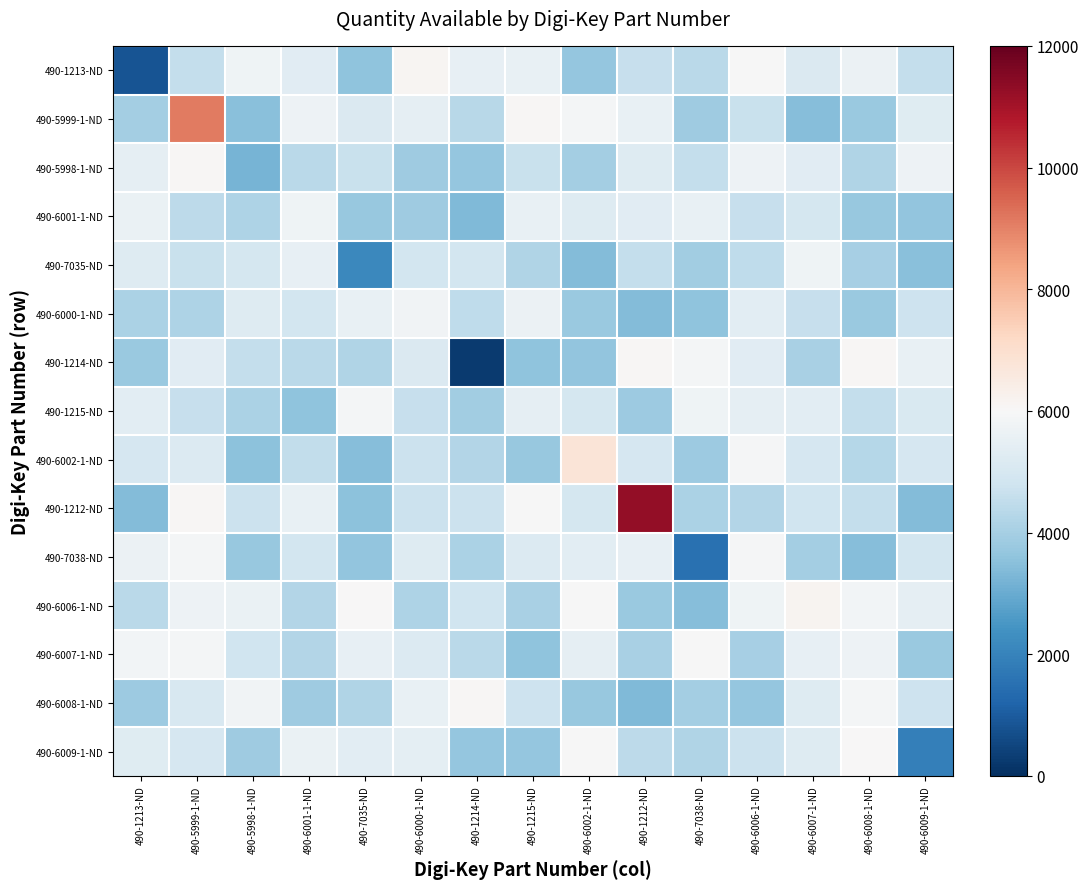

Reading left to right, what are all the values shown in this chart?

490-1213-ND: 490-1213-ND=810.0	490-5999-1-ND=4568.9	490-5998-1-ND=5763.3	490-6001-1-ND=5304.5	490-7035-ND=3588.0	490-6000-1-ND=6096.4	490-1214-ND=5486.0	490-1215-ND=5556.9	490-6002-1-ND=3684.6	490-1212-ND=4601.7	490-7038-ND=4375.2	490-6006-1-ND=5957.3	490-6007-1-ND=5152.3	490-6008-1-ND=5661.4	490-6009-1-ND=4581.8
490-5999-1-ND: 490-1213-ND=3966.7	490-5999-1-ND=9140.0	490-5998-1-ND=3501.6	490-6001-1-ND=5675.2	490-7035-ND=5117.5	490-6000-1-ND=5477.3	490-1214-ND=4328.9	490-1215-ND=6082.3	490-6002-1-ND=5861.6	490-1212-ND=5535.1	490-7038-ND=3873.9	490-6006-1-ND=4648.2	490-6007-1-ND=3444.7	490-6008-1-ND=3759.1	490-6009-1-ND=5263.8
490-5998-1-ND: 490-1213-ND=5439.4	490-5999-1-ND=6073.3	490-5998-1-ND=3228.0	490-6001-1-ND=4374.2	490-7035-ND=4656.2	490-6000-1-ND=3859.2	490-1214-ND=3689.7	490-1215-ND=4673.7	490-6002-1-ND=3965.7	490-1212-ND=5226.1	490-7038-ND=4564.0	490-6006-1-ND=5689.6	490-6007-1-ND=5312.8	490-6008-1-ND=4208.9	490-6009-1-ND=5688.4
490-6001-1-ND: 490-1213-ND=5610.1	490-5999-1-ND=4422.7	490-5998-1-ND=4140.5	490-6001-1-ND=5732.0	490-7035-ND=3717.7	490-6000-1-ND=3888.9	490-1214-ND=3341.0	490-1215-ND=5559.4	490-6002-1-ND=5212.0	490-1212-ND=5326.7	490-7038-ND=5541.7	490-6006-1-ND=4626.0	490-6007-1-ND=4938.5	490-6008-1-ND=3717.8	490-6009-1-ND=3645.9
490-7035-ND: 490-1213-ND=5222.1	490-5999-1-ND=4660.6	490-5998-1-ND=4928.5	490-6001-1-ND=5497.0	490-7035-ND=2117.0	490-6000-1-ND=4895.3	490-1214-ND=4911.4	490-1215-ND=4185.0	490-6002-1-ND=3407.7	490-1212-ND=4562.8	490-7038-ND=3930.7	490-6006-1-ND=4482.6	490-6007-1-ND=5748.6	490-6008-1-ND=3985.7	490-6009-1-ND=3485.9
490-6000-1-ND: 490-1213-ND=4120.7	490-5999-1-ND=4155.5	490-5998-1-ND=5203.6	490-6001-1-ND=4905.2	490-7035-ND=5550.8	490-6000-1-ND=5784.0	490-1214-ND=4476.5	490-1215-ND=5636.5	490-6002-1-ND=3795.2	490-1212-ND=3384.6	490-7038-ND=3576.3	490-6006-1-ND=5375.6	490-6007-1-ND=4634.4	490-6008-1-ND=3778.9	490-6009-1-ND=4745.8
490-1214-ND: 490-1213-ND=3753.4	490-5999-1-ND=5301.5	490-5998-1-ND=4589.6	490-6001-1-ND=4404.3	490-7035-ND=4178.0	490-6000-1-ND=5113.6	490-1214-ND=238.0	490-1215-ND=3569.4	490-6002-1-ND=3655.8	490-1212-ND=6057.3	490-7038-ND=5905.6	490-6006-1-ND=5311.2	490-6007-1-ND=4076.6	490-6008-1-ND=6078.0	490-6009-1-ND=5536.1
490-1215-ND: 490-1213-ND=5360.1	490-5999-1-ND=4598.8	490-5998-1-ND=4094.7	490-6001-1-ND=3594.3	490-7035-ND=5888.6	490-6000-1-ND=4617.0	490-1214-ND=3895.9	490-1215-ND=5448.0	490-6002-1-ND=4968.3	490-1212-ND=3823.1	490-7038-ND=5757.7	490-6006-1-ND=5478.5	490-6007-1-ND=5367.4	490-6008-1-ND=4549.6	490-6009-1-ND=5105.2
490-6002-1-ND: 490-1213-ND=4982.2	490-5999-1-ND=5169.3	490-5998-1-ND=3560.3	490-6001-1-ND=4503.3	490-7035-ND=3438.4	490-6000-1-ND=4725.8	490-1214-ND=4258.7	490-1215-ND=3731.3	490-6002-1-ND=6796.0	490-1212-ND=4992.3	490-7038-ND=3805.5	490-6006-1-ND=5952.6	490-6007-1-ND=4973.5	490-6008-1-ND=4307.1	490-6009-1-ND=5001.6
490-1212-ND: 490-1213-ND=3384.9	490-5999-1-ND=6047.8	490-5998-1-ND=4692.5	490-6001-1-ND=5547.5	490-7035-ND=3555.4	490-6000-1-ND=4704.9	490-1214-ND=4716.4	490-1215-ND=5988.8	490-6002-1-ND=4947.0	490-1212-ND=11291.0	490-7038-ND=4079.7	490-6006-1-ND=4263.6	490-6007-1-ND=4801.7	490-6008-1-ND=4569.0	490-6009-1-ND=3381.5
490-7038-ND: 490-1213-ND=5671.4	490-5999-1-ND=5870.2	490-5998-1-ND=3719.1	490-6001-1-ND=4896.6	490-7035-ND=3629.0	490-6000-1-ND=5233.0	490-1214-ND=4120.3	490-1215-ND=5196.5	490-6002-1-ND=5388.8	490-1212-ND=5507.4	490-7038-ND=1535.0	490-6006-1-ND=5926.7	490-6007-1-ND=3975.1	490-6008-1-ND=3426.5	490-6009-1-ND=4899.0
490-6006-1-ND: 490-1213-ND=4375.5	490-5999-1-ND=5681.4	490-5998-1-ND=5620.1	490-6001-1-ND=4222.5	490-7035-ND=6031.7	490-6000-1-ND=4147.9	490-1214-ND=4785.7	490-1215-ND=4048.4	490-6002-1-ND=5983.7	490-1212-ND=3788.4	490-7038-ND=3447.8	490-6006-1-ND=5735.0	490-6007-1-ND=6144.0	490-6008-1-ND=5857.5	490-6009-1-ND=5450.3
490-6007-1-ND: 490-1213-ND=5855.0	490-5999-1-ND=5862.5	490-5998-1-ND=4796.5	490-6001-1-ND=4219.1	490-7035-ND=5516.9	490-6000-1-ND=5202.9	490-1214-ND=4383.3	490-1215-ND=3588.8	490-6002-1-ND=5445.2	490-1212-ND=4066.9	490-7038-ND=5985.9	490-6006-1-ND=4005.7	490-6007-1-ND=5514.0	490-6008-1-ND=5685.1	490-6009-1-ND=3756.2
490-6008-1-ND: 490-1213-ND=3830.2	490-5999-1-ND=5025.7	490-5998-1-ND=5808.8	490-6001-1-ND=3879.0	490-7035-ND=4203.1	490-6000-1-ND=5532.3	490-1214-ND=6085.6	490-1215-ND=4745.0	490-6002-1-ND=3729.5	490-1212-ND=3359.7	490-7038-ND=3973.5	490-6006-1-ND=3695.1	490-6007-1-ND=5248.4	490-6008-1-ND=5894.0	490-6009-1-ND=4760.9
490-6009-1-ND: 490-1213-ND=5295.7	490-5999-1-ND=4973.7	490-5998-1-ND=3888.5	490-6001-1-ND=5608.3	490-7035-ND=5355.9	490-6000-1-ND=5422.9	490-1214-ND=3693.0	490-1215-ND=3672.2	490-6002-1-ND=5959.6	490-1212-ND=4451.4	490-7038-ND=4176.4	490-6006-1-ND=4710.4	490-6007-1-ND=5206.3	490-6008-1-ND=6039.4	490-6009-1-ND=1881.0